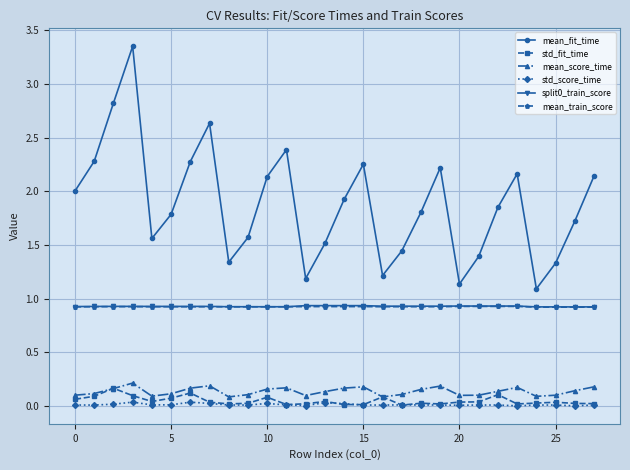

True or false: std_fit_time has more than 2 interior local peaks.

True